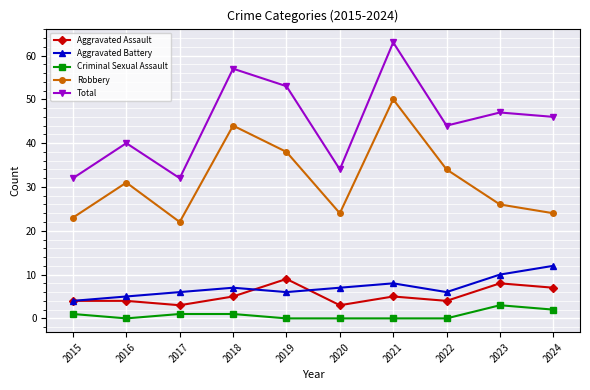

Is the value of Aggravated Battery at 2021 greater than the value of Total at 2016?

No